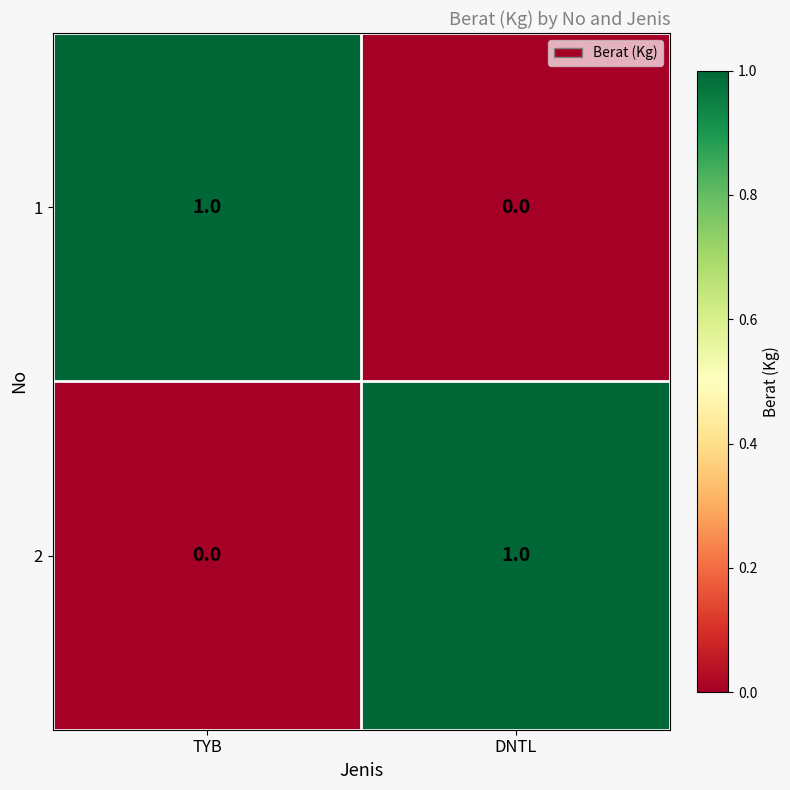

At which label does 2 reach its peak?

DNTL